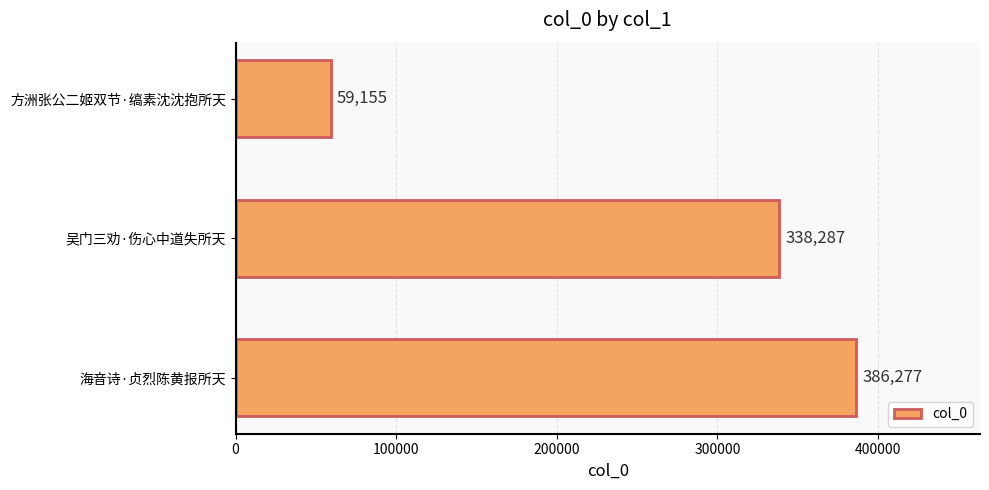

What is the difference between the maximum and minimum values?

327122